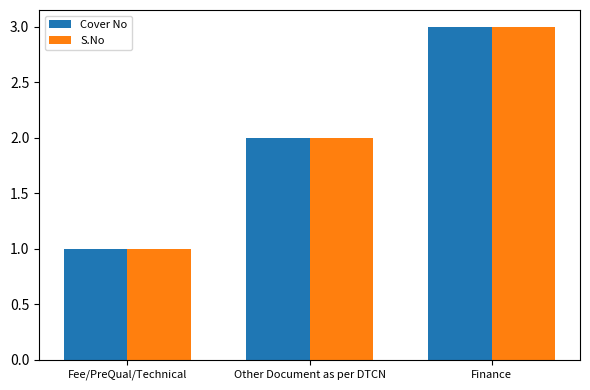

What is the sum of all S.No values?

6